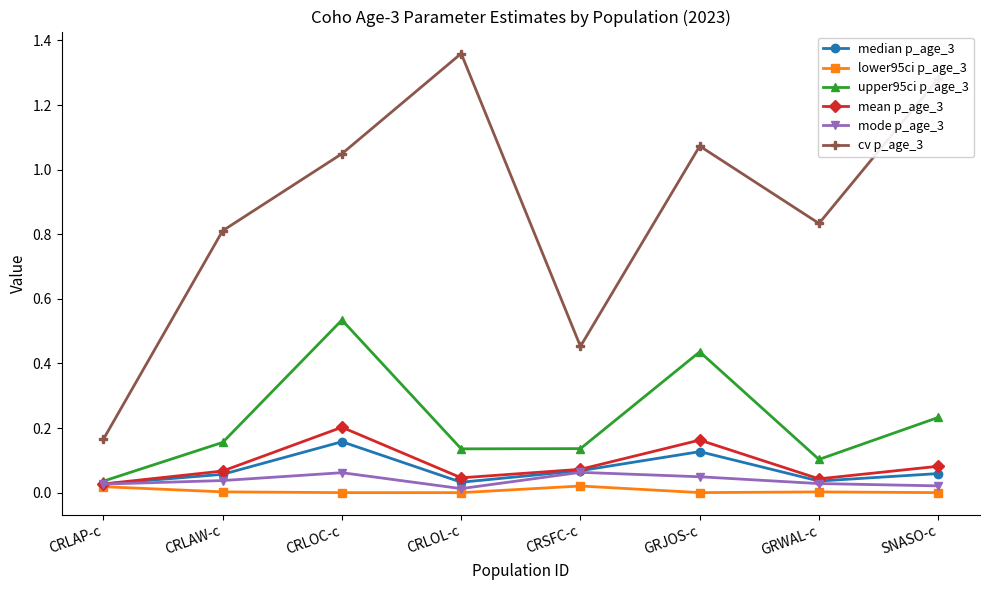

In cv p_age_3, how many points are lower than both neighbors (excluding endpoints)?

2